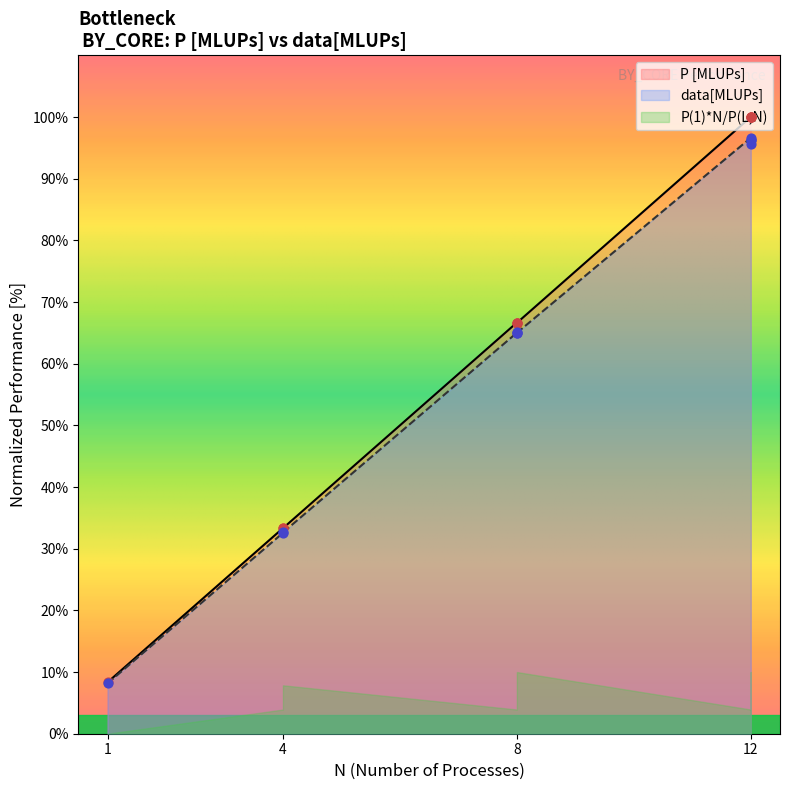

At which category is the sum across all series the highest?

12